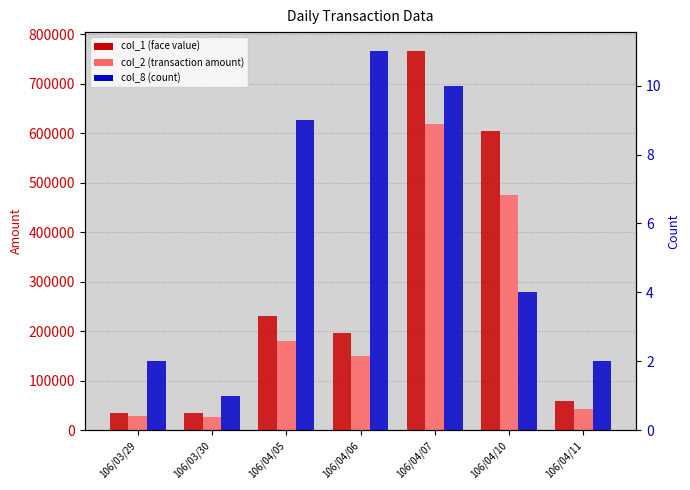

What is the sum of all col_1 (face value) values?

1927000